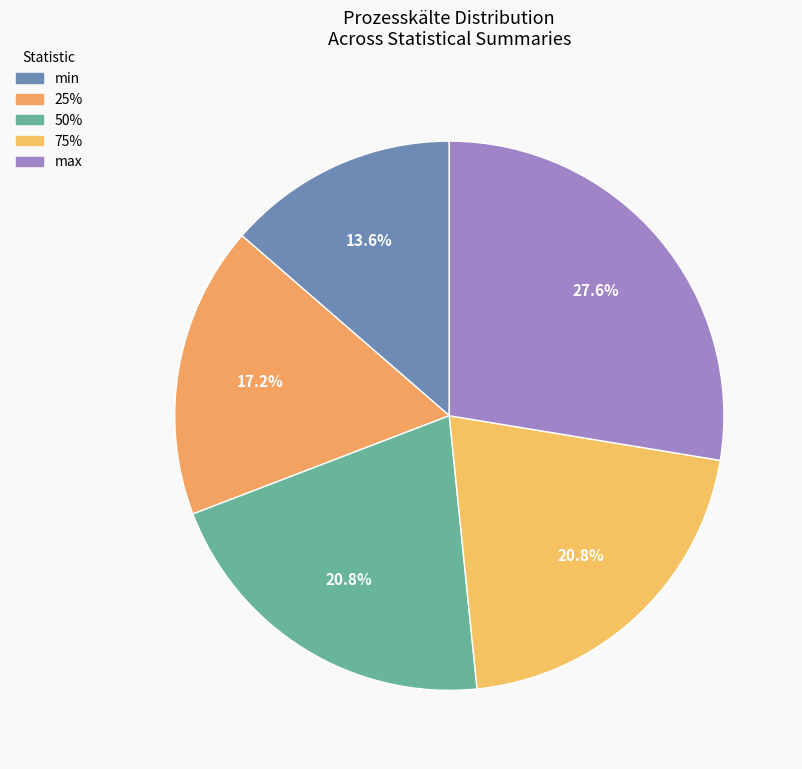

How many segments does this pie chart have?

5